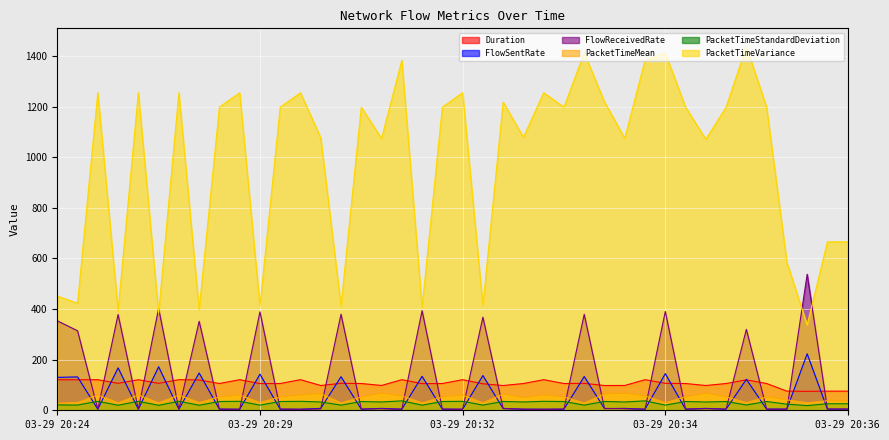

Does the chart display data point markers on the line(s)?

No